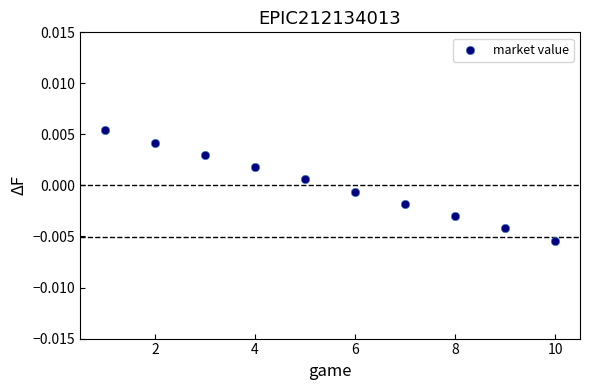

What is the range of X values (max minus min)?

9.0